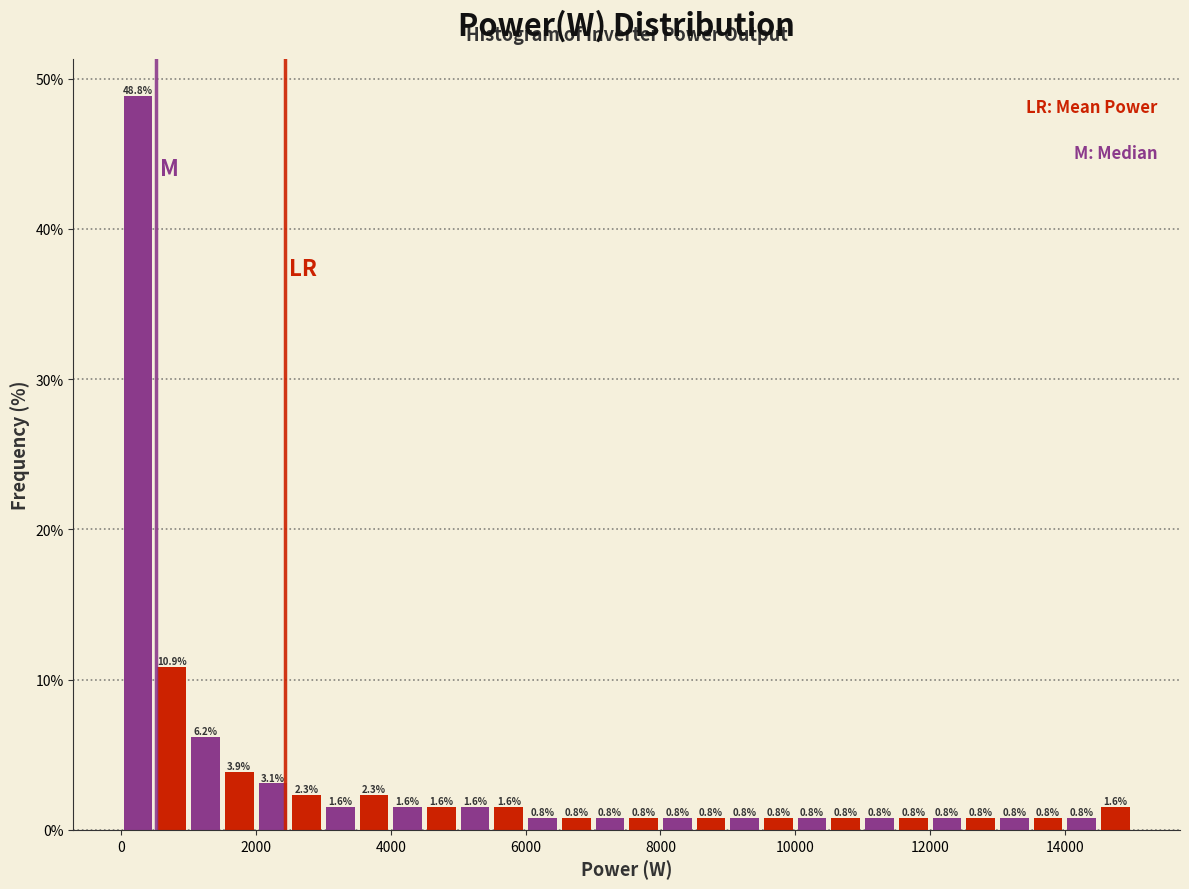

Around what value on the x-axis is the tallest bar? Give the approximate position of its centre, as read against the axis.

200